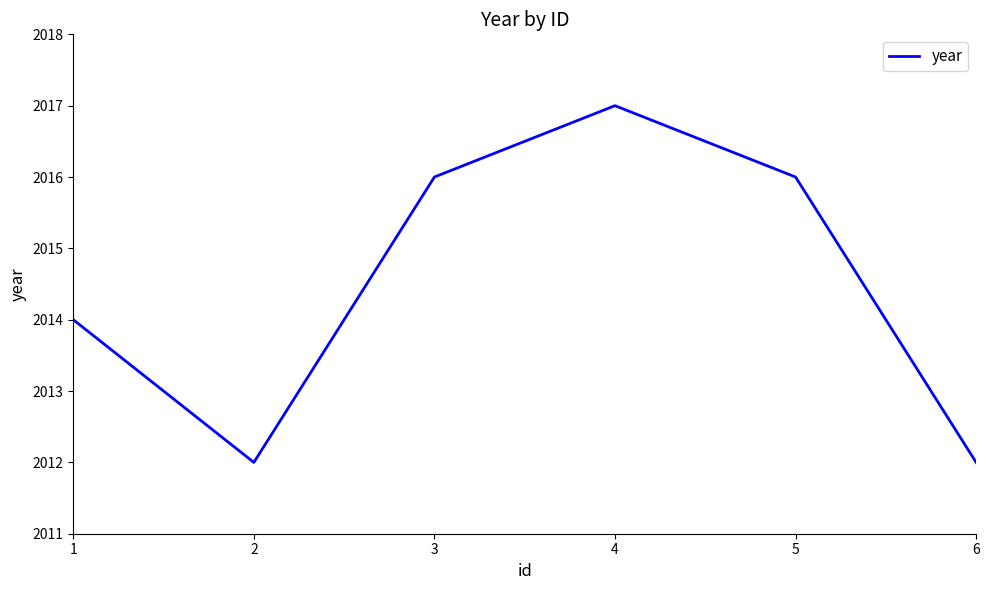

Reading right to left, extract all data points from this chart.

2012	2016	2017	2016	2012	2014